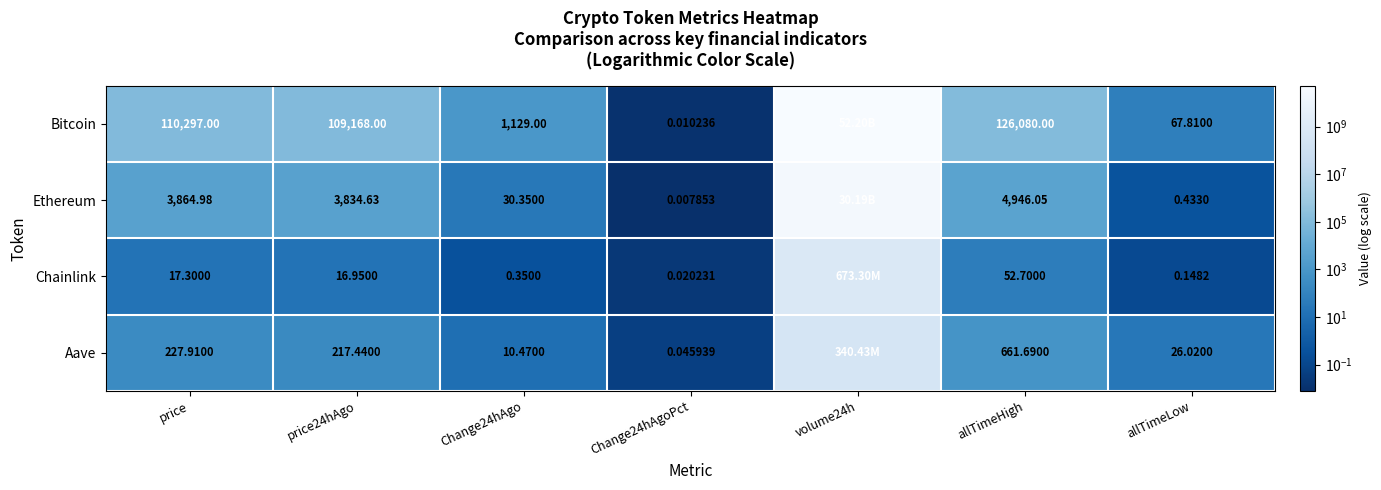

Between Change24hAgo and allTimeHigh, which series saw the biggest shift?

Bitcoin